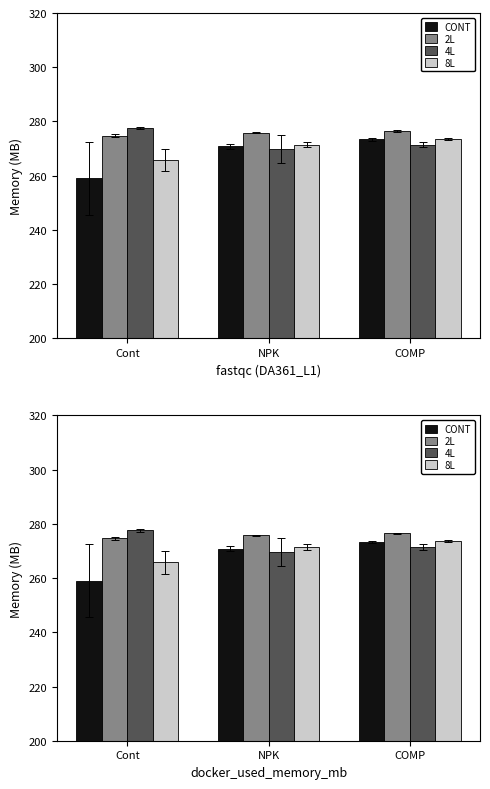

What is the difference between the highest and lowest values at Cont?

18.7